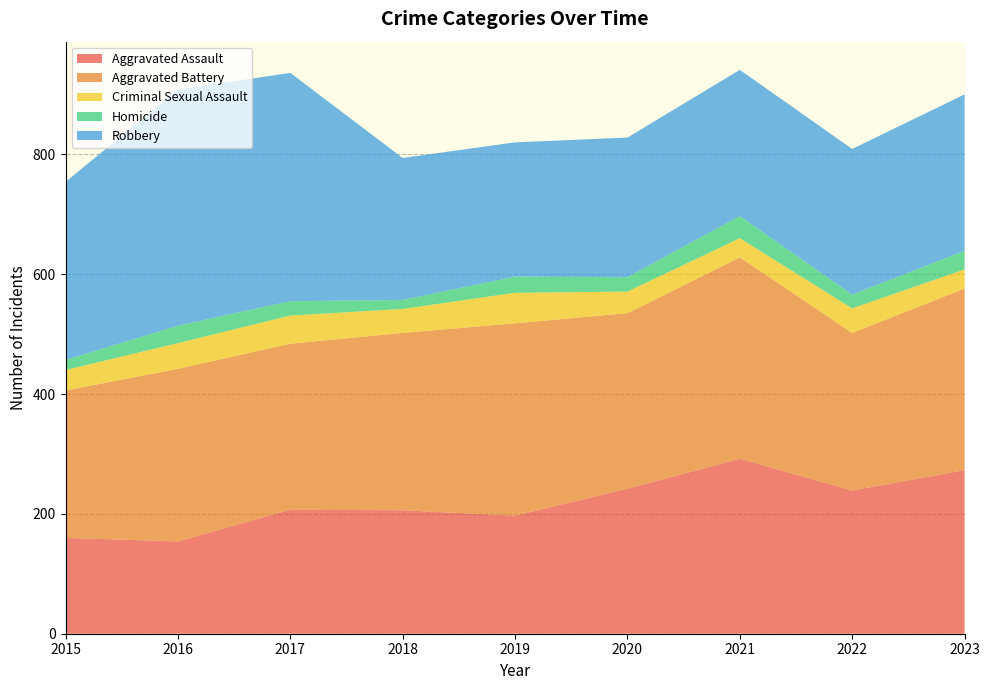

Reading right to left, transcribe all the data shown in this chart.

Aggravated Assault: 273	239	292	242	197	206	207	154	160
Aggravated Battery: 303	263	336	293	321	296	277	288	246
Criminal Sexual Assault: 32	41	32	36	51	40	47	43	34
Homicide: 31	23	37	24	27	15	24	29	17
Robbery: 261	243	244	233	224	237	381	394	297